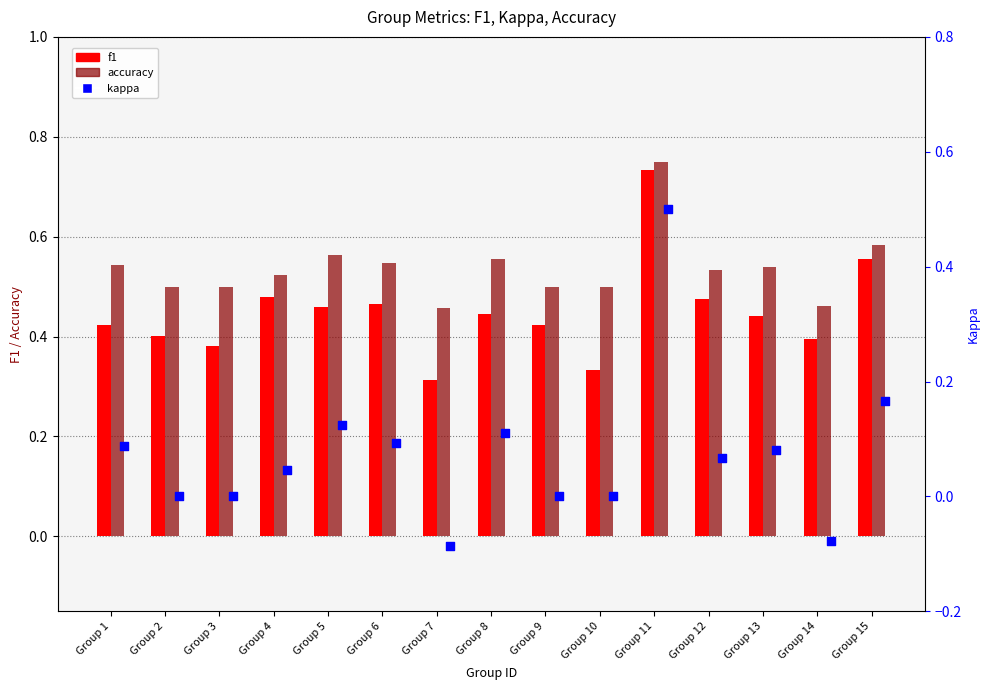

At how many categories does at least one series exceed 0?

15